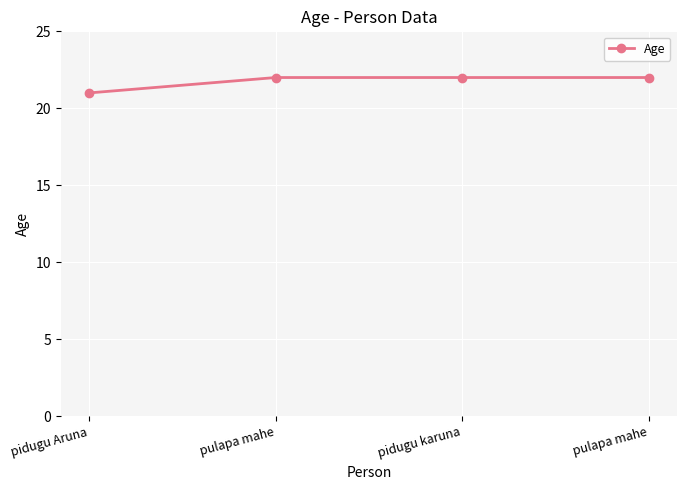

How many series are shown in this chart?

1